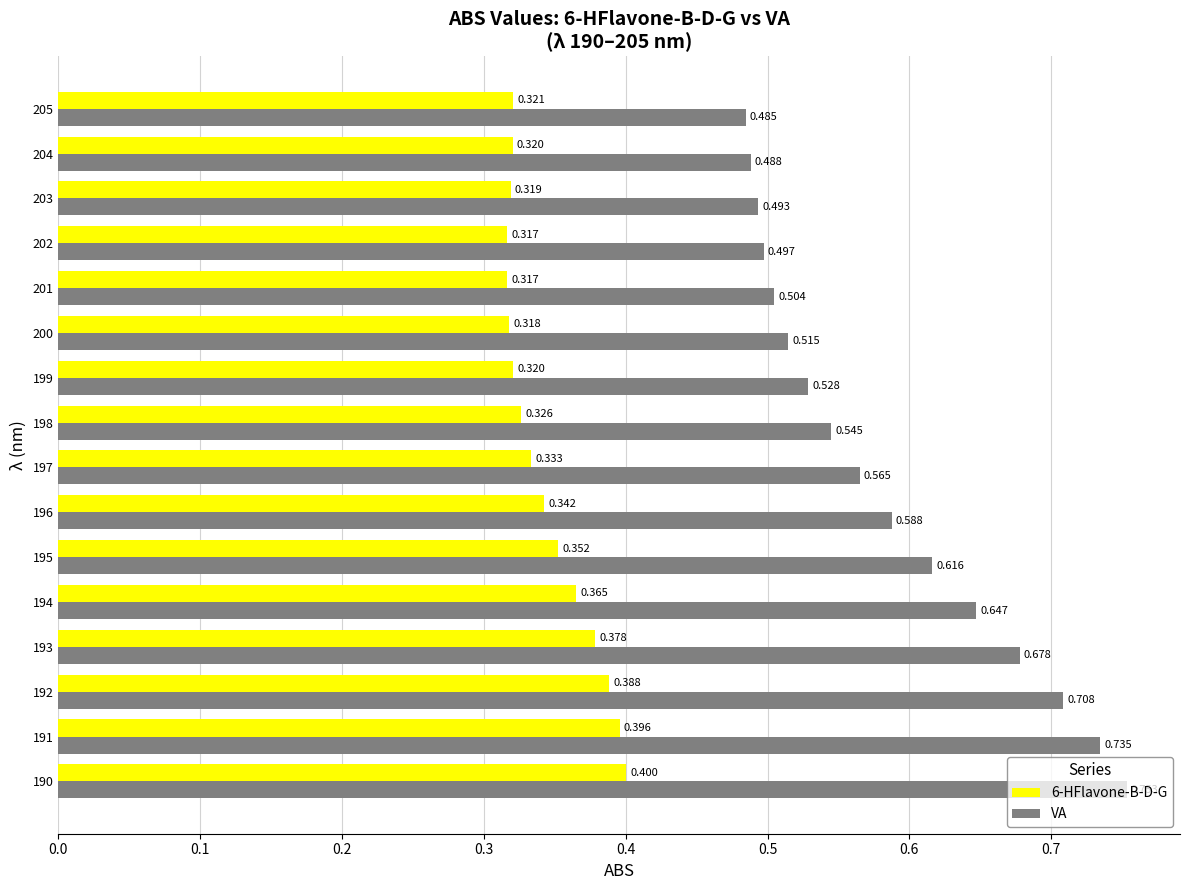

Is the value of VA at 197 greater than the value of 6-HFlavone-B-D-G at 196?

Yes